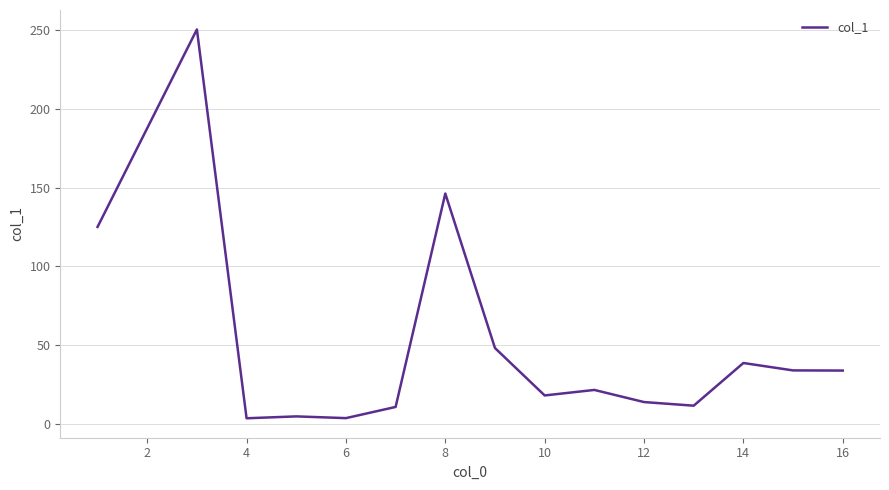

What is the maximum value shown in the chart?

250.4